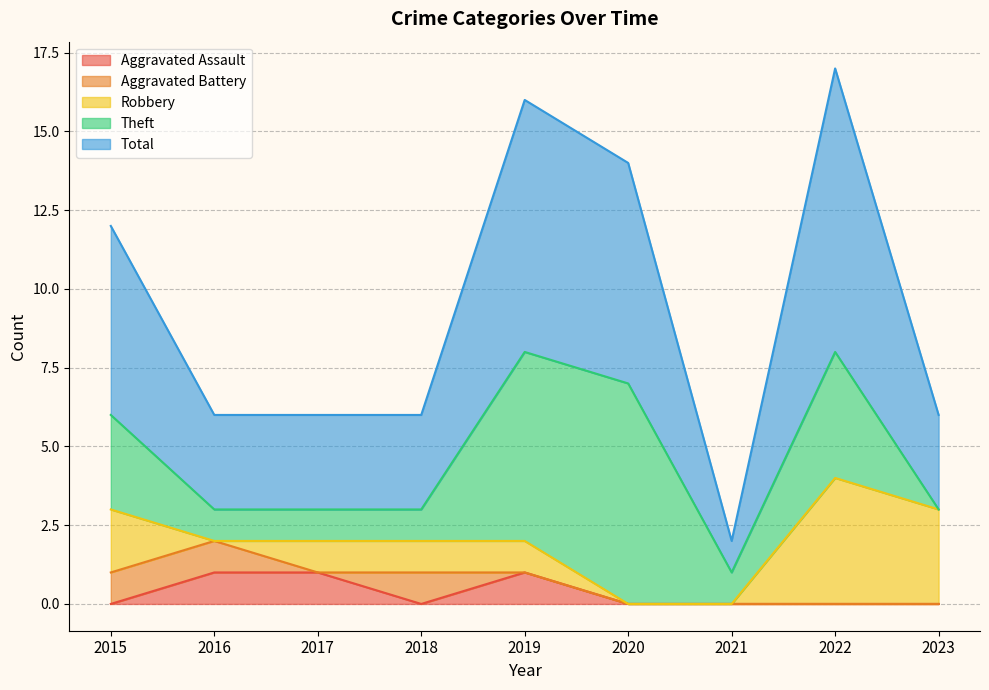

What is the maximum value shown in the chart?

9